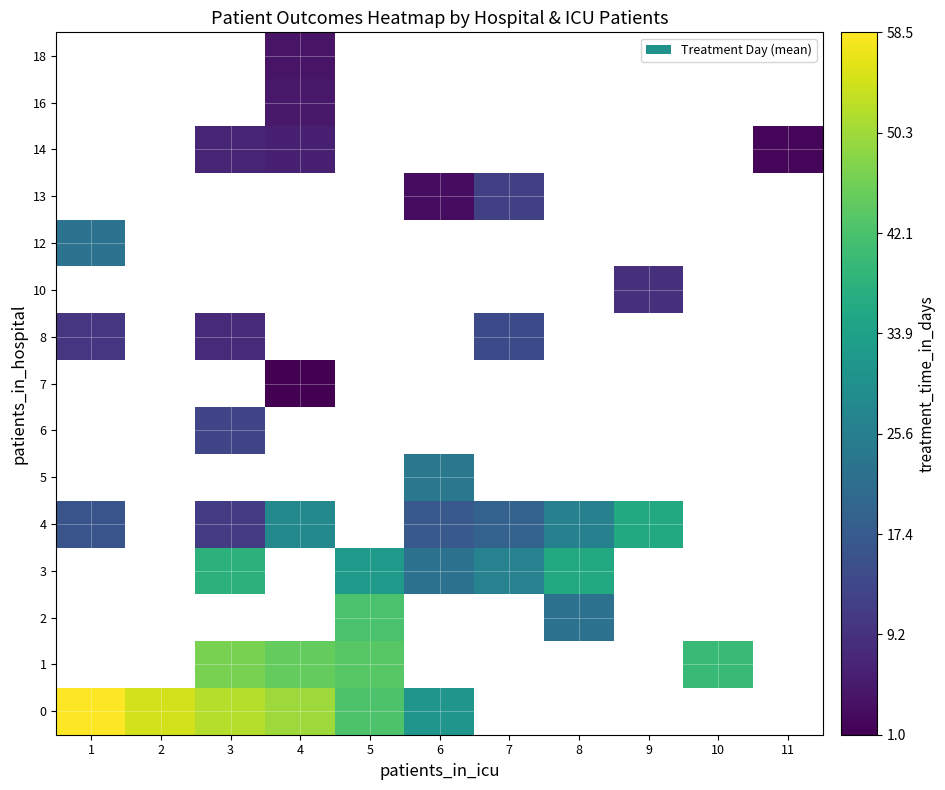

Which category has the highest value in the 4 series?

9